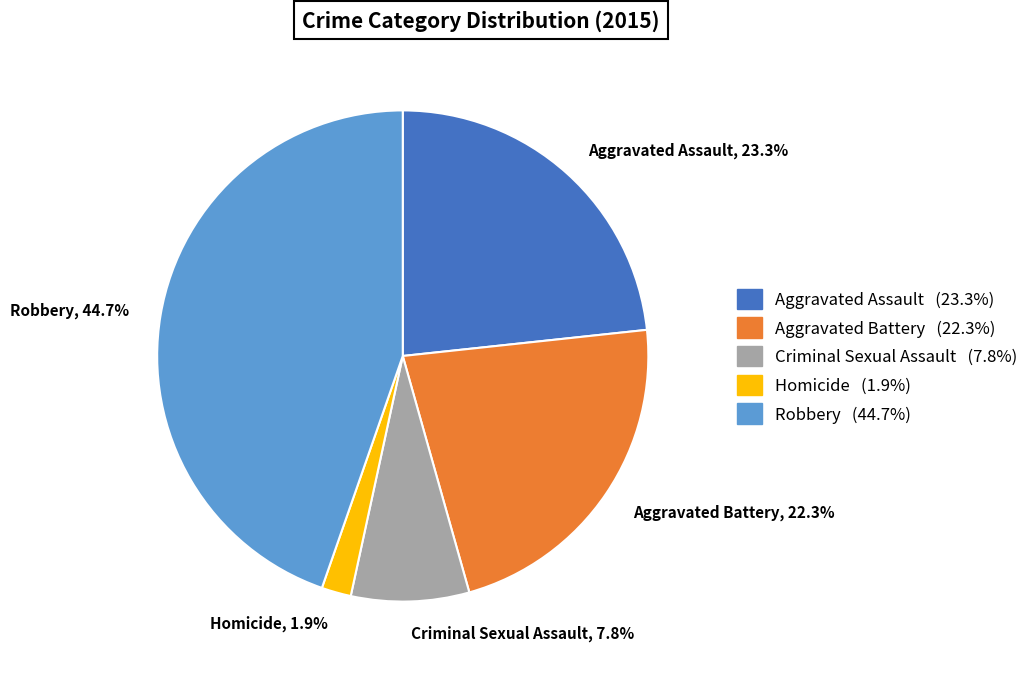

To the nearest percent, what portion does Robbery represent?

45%